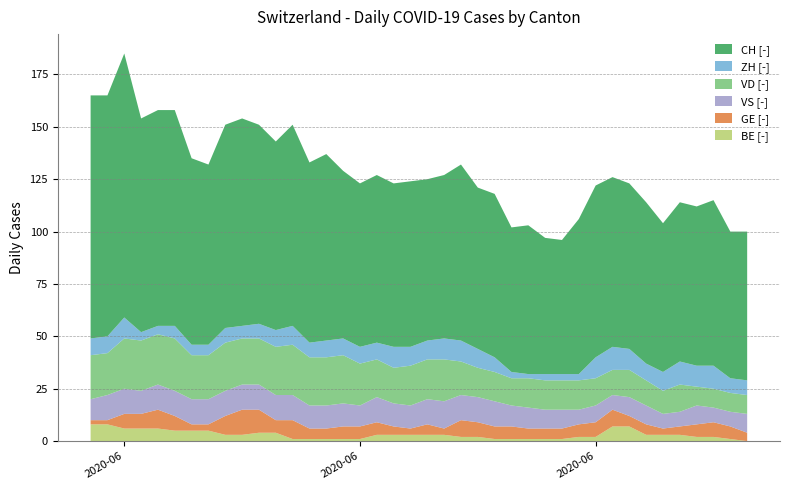

Reading left to right, transcribe all the data shown in this chart.

CH: 116	115	126	102	103	103	89	86	97	99	95	90	96	86	89	80	78	80	78	79	77	78	84	77	78	69	71	65	64	74	82	81	79	77	71	76	76	79	70	71
ZH: 8	8	10	4	4	6	5	5	7	6	7	8	9	7	8	8	8	8	10	9	9	10	10	9	7	3	2	3	3	3	10	11	10	8	9	11	10	11	7	7
VD: 21	20	24	24	24	25	21	21	23	22	22	23	24	23	23	23	20	18	17	19	19	20	16	14	14	13	14	14	14	14	13	12	13	12	11	13	9	9	9	9
GE: 2	2	7	7	9	7	3	3	9	12	11	6	9	5	5	6	6	6	4	3	5	3	8	7	6	6	5	5	5	6	7	8	5	5	3	4	6	7	6	4
VS: 10	12	12	11	12	12	12	12	12	12	12	12	12	11	11	11	10	12	11	11	12	13	12	12	12	10	10	9	9	7	8	7	9	9	7	7	9	7	7	9
BE: 8	8	6	6	6	5	5	5	3	3	4	4	1	1	1	1	1	3	3	3	3	3	2	2	1	1	1	1	1	2	2	7	7	3	3	3	2	2	1	0